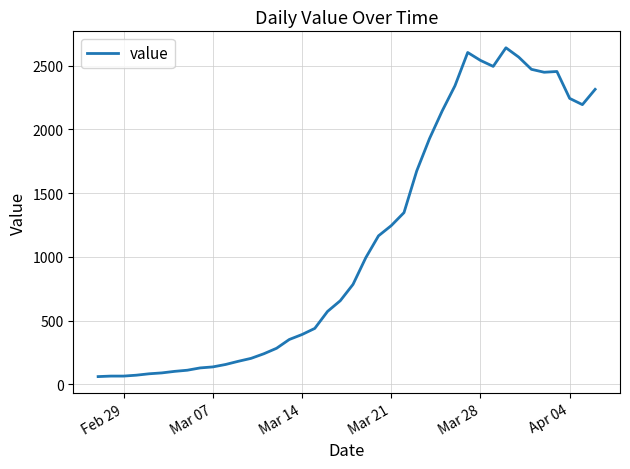

What is the greatest value displayed?

2640